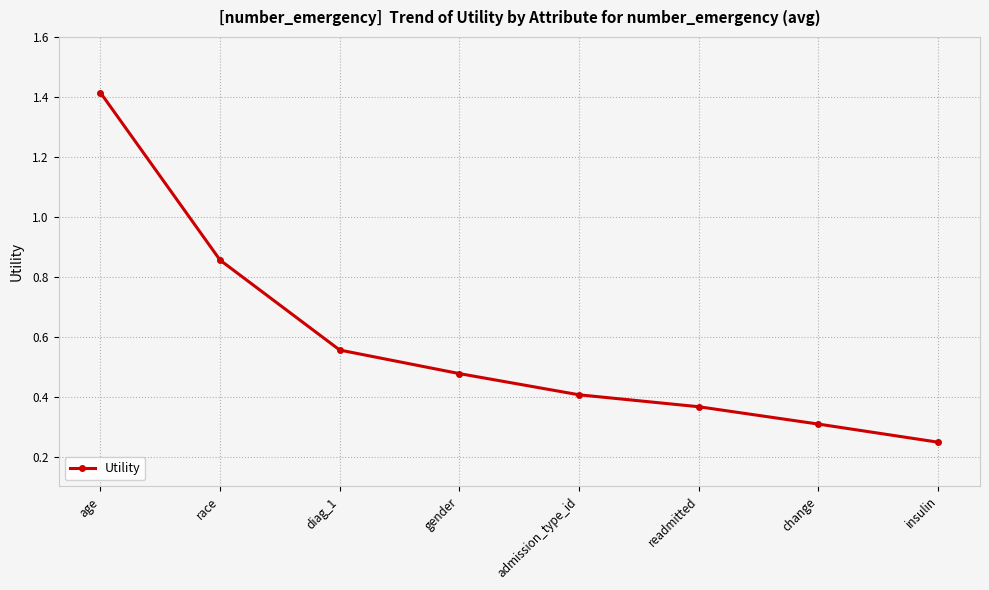

What is the label of the 8th point from the right?

age